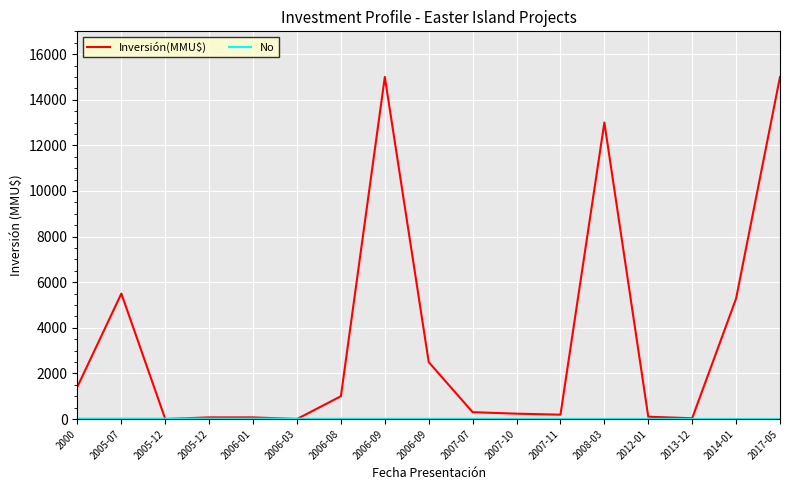

Does the chart have visible grid lines?

Yes